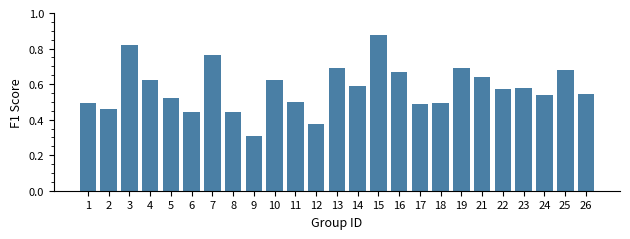

What is the minimum value shown in the chart?

0.3